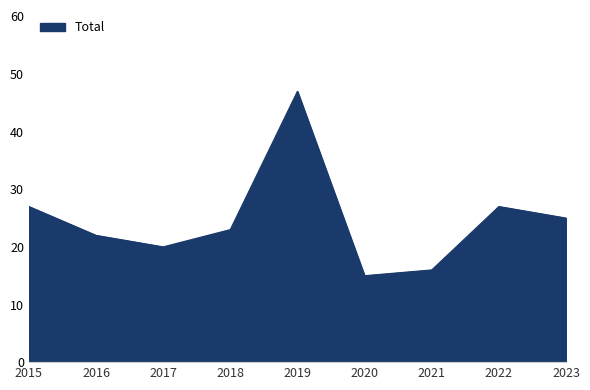

True or false: the data shows 25 at 2023.

True